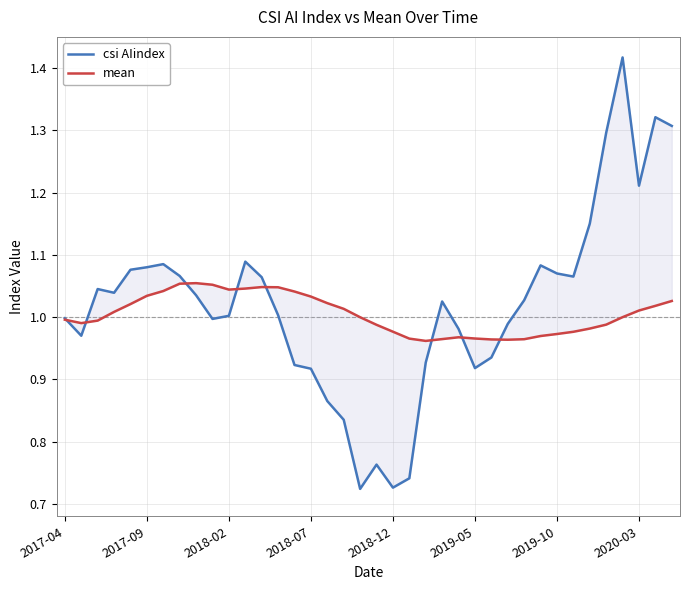

Reading left to right, transcribe all the data shown in this chart.

csi AIindex: 1.0	1.0	1.0	1.0	1.1	1.1	1.1	1.1	1.0	1.0	1.0	1.1	1.1	1.0	0.9	0.9	0.9	0.8	0.7	0.8	0.7	0.7	0.9	1.0	1.0	0.9	0.9	1.0	1.0	1.1	1.1	1.1	1.1	1.3	1.4	1.2	1.3	1.3
mean: 1.0	1.0	1.0	1.0	1.0	1.0	1.0	1.1	1.1	1.1	1.0	1.0	1.0	1.0	1.0	1.0	1.0	1.0	1.0	1.0	1.0	1.0	1.0	1.0	1.0	1.0	1.0	1.0	1.0	1.0	1.0	1.0	1.0	1.0	1.0	1.0	1.0	1.0